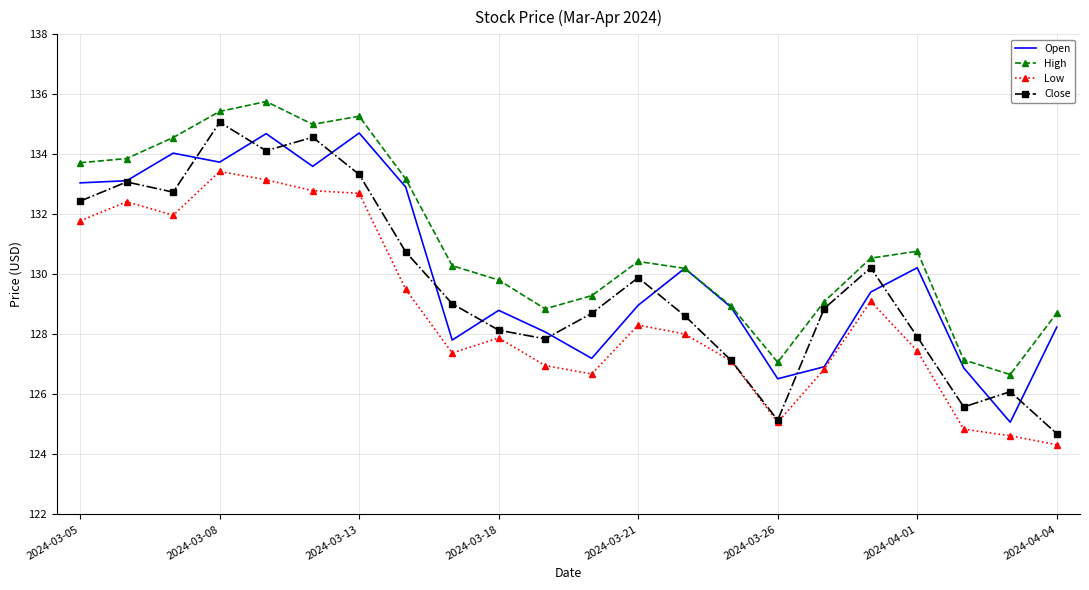

Which series has the largest range (max minus min)?

Close